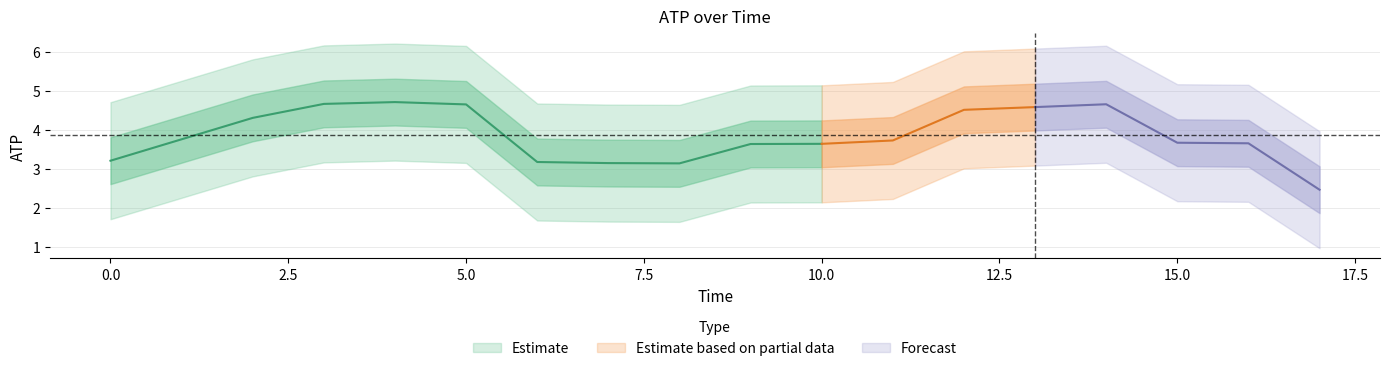

How many lines are shown in the chart?

1